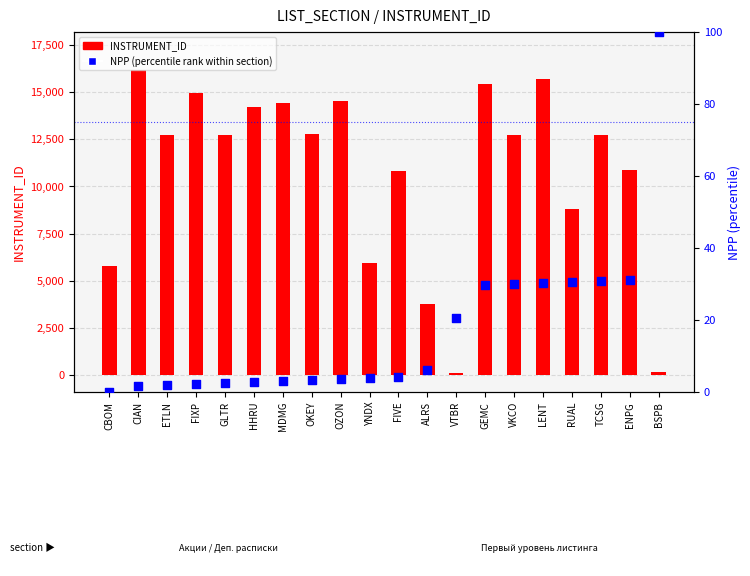

Which series has the largest Y range (max minus min)?

INSTRUMENT_ID